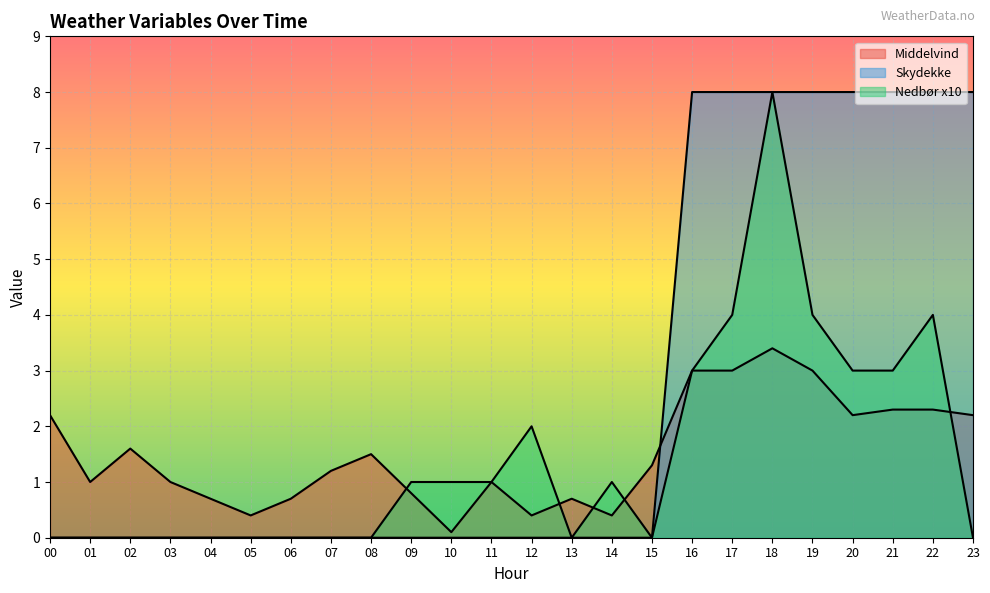

Reading left to right, list all the values displayed in this chart.

Middelvind: 00=2.2	01=1.0	02=1.6	03=1.0	04=0.7	05=0.4	06=0.7	07=1.2	08=1.5	09=0.8	10=0.1	11=1.0	12=0.4	13=0.7	14=0.4	15=1.3	16=3.0	17=3.0	18=3.4	19=3.0	20=2.2	21=2.3	22=2.3	23=2.2
Nedbor: 00=0.0	01=0.0	02=0.0	03=0.0	04=0.0	05=0.0	06=0.0	07=0.0	08=0.0	09=1.0	10=1.0	11=1.0	12=2.0	13=0.0	14=1.0	15=0.0	16=3.0	17=4.0	18=8.0	19=4.0	20=3.0	21=3.0	22=4.0	23=0.0
Skydekke: 00=0.0	01=0.0	02=0.0	03=0.0	04=0.0	05=0.0	06=0.0	07=0.0	08=0.0	09=0.0	10=0.0	11=0.0	12=0.0	13=0.0	14=0.0	15=0.0	16=8.0	17=8.0	18=8.0	19=8.0	20=8.0	21=8.0	22=8.0	23=8.0